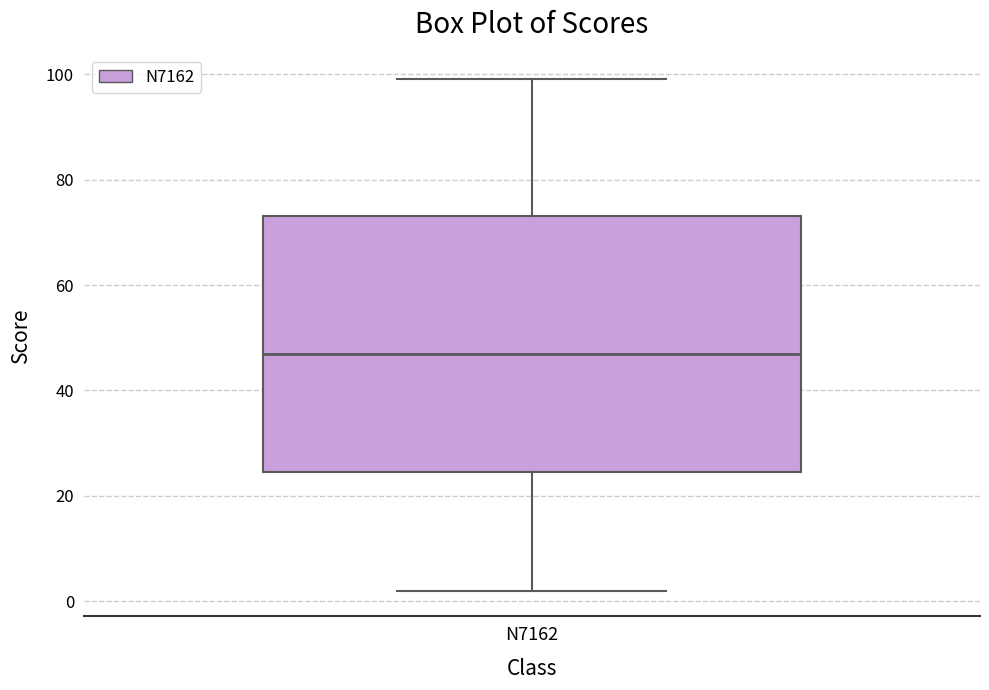

Transcribe this box plot: give where the median line is, the range the box spans, and where the two whiskers end, as read against the y-axis. The values are not printed on the chart, so give them approximately, as read against the axis.

median 48, box 24 to 74, whiskers 2 to 100